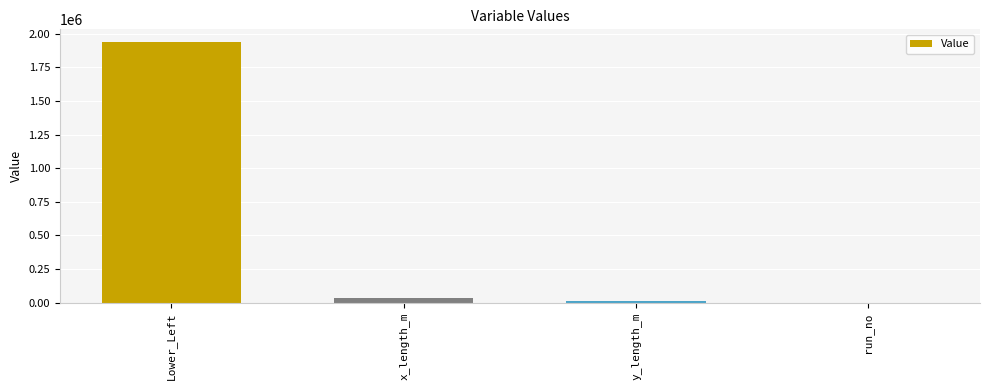

Which label corresponds to the largest value in the chart?

Lower_Left